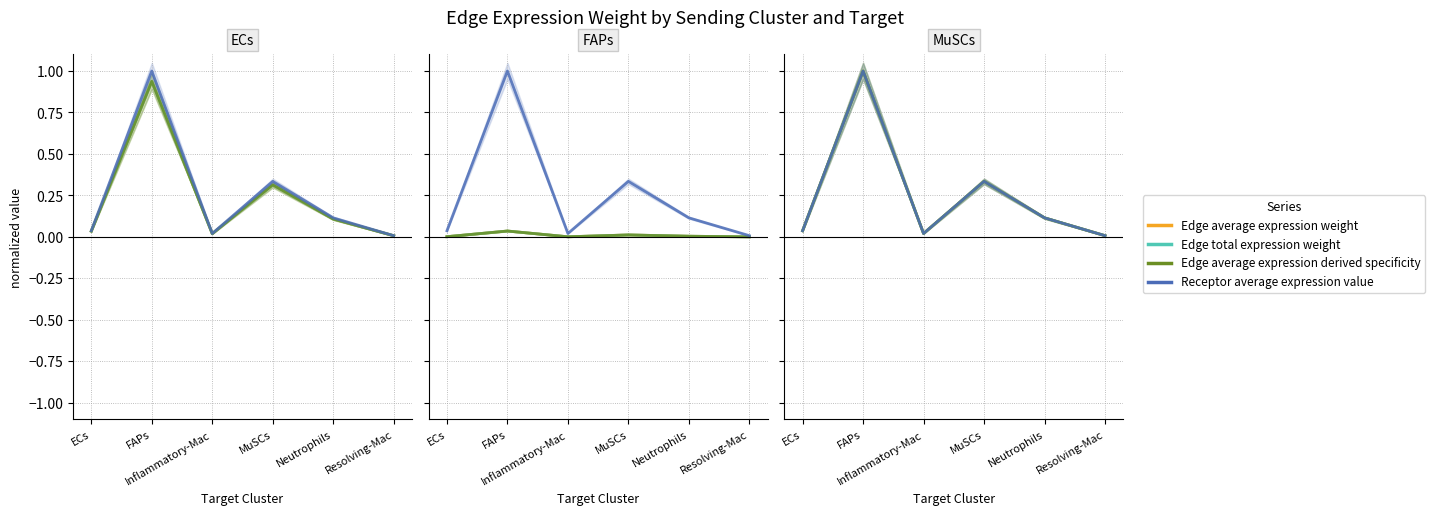

How many interior local peaks does the Receptor average expression value series have?

2